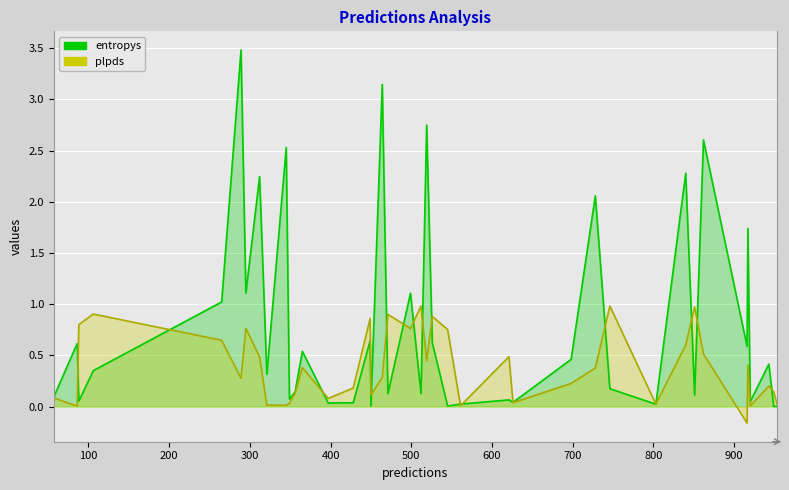

What is the difference between the plpds values at 39 and 19?

0.8